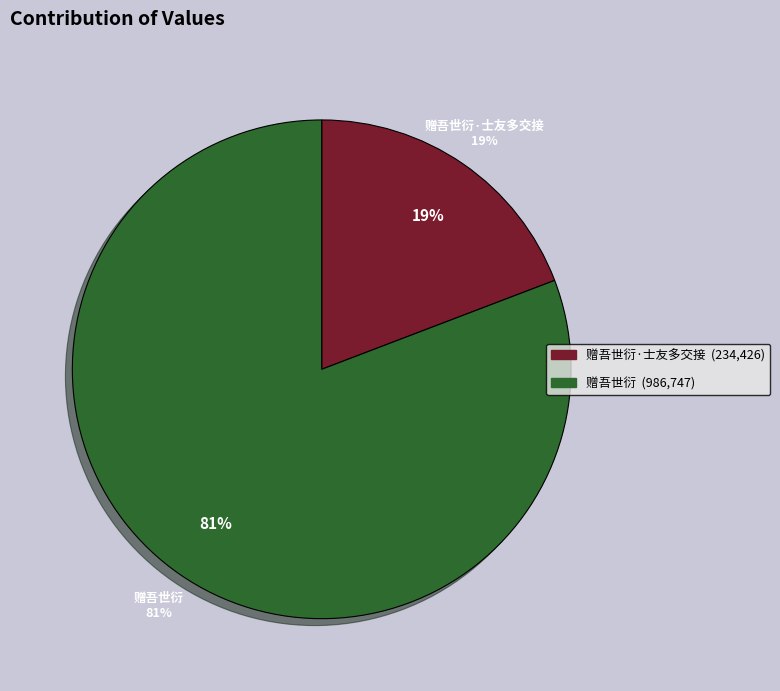

Is there any slice that represents more than half of the pie?

Yes